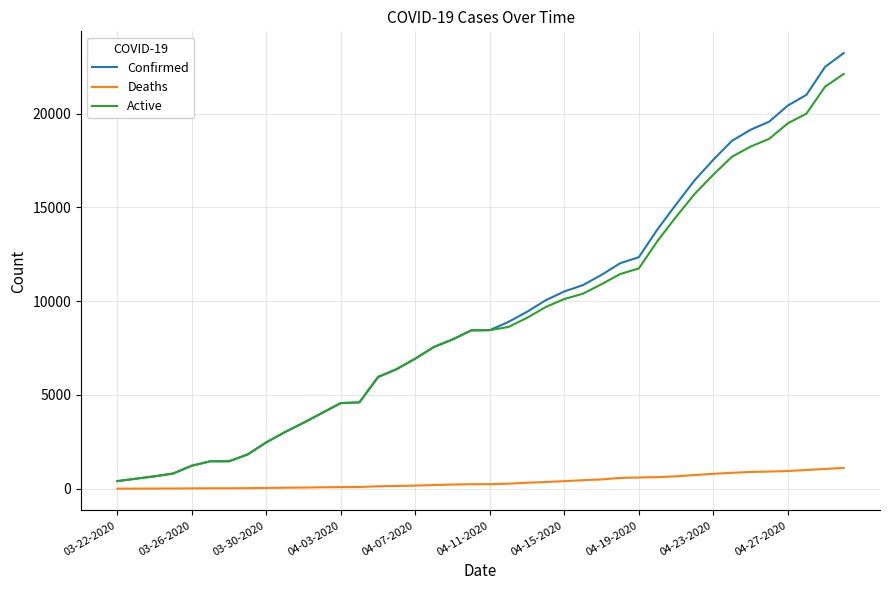

Count the number of categories in the chart.

40